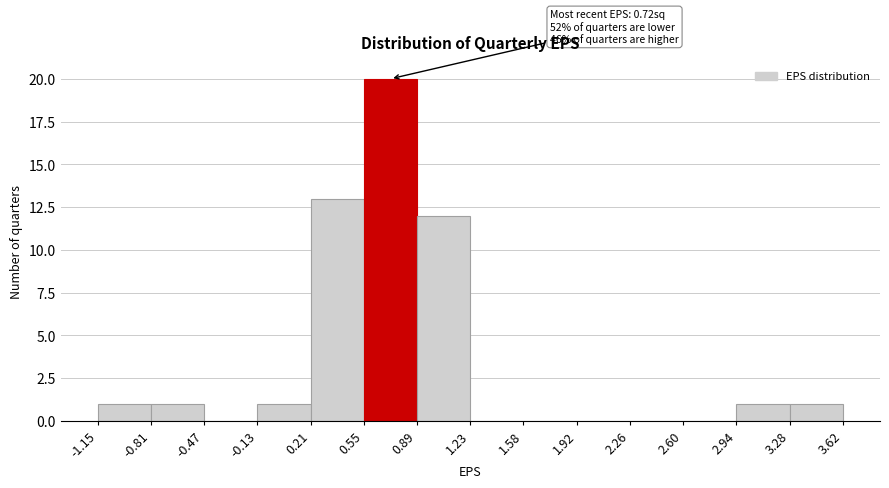

Over which range of the x-axis is the bar tallest?

0.55 to 0.89